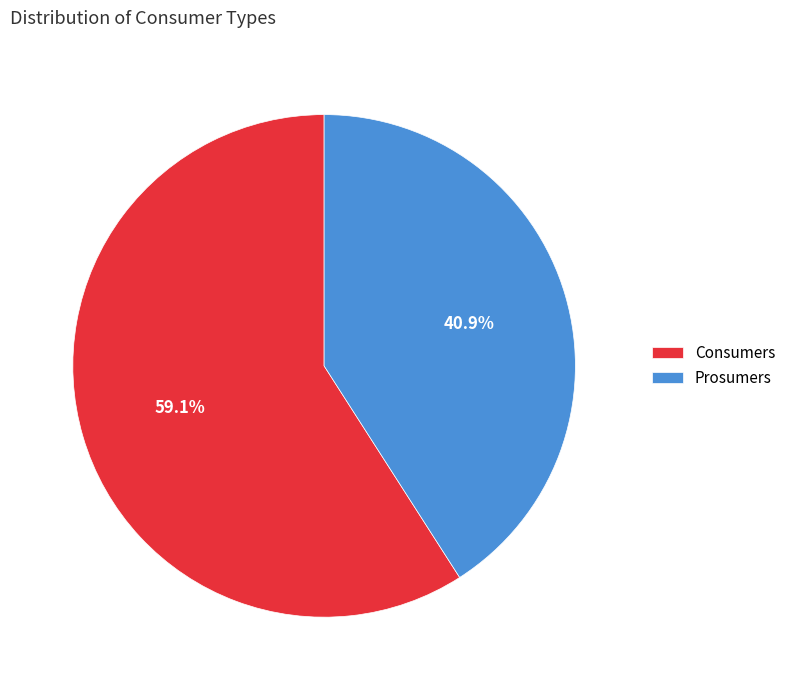

Rank the categories by value from lowest to highest.

Prosumers, Consumers